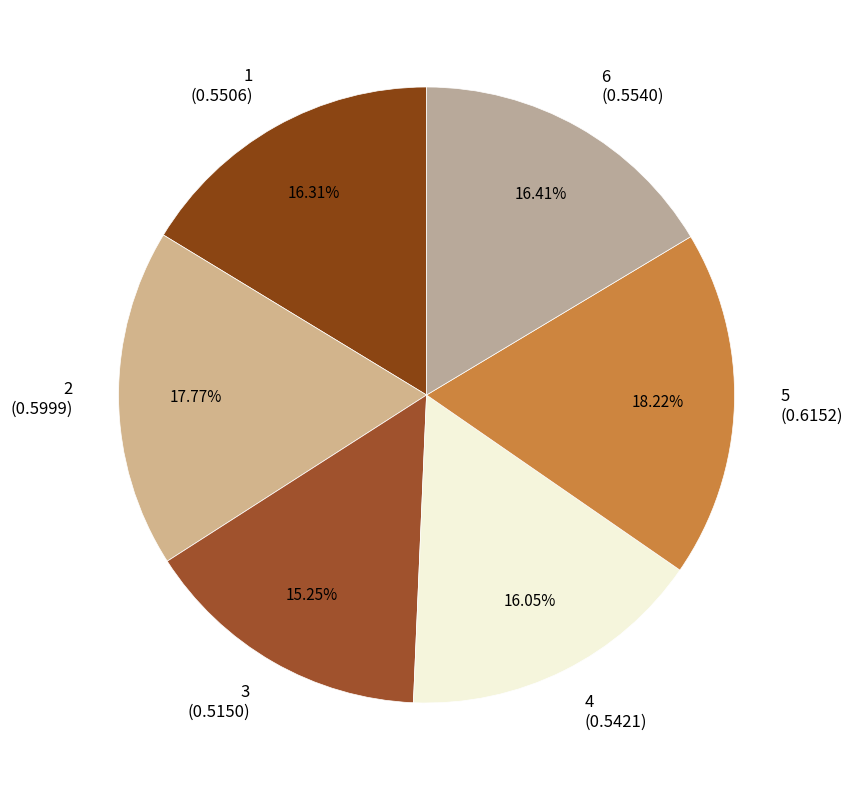

What percentage is the 3 slice, to the nearest percent?

15%